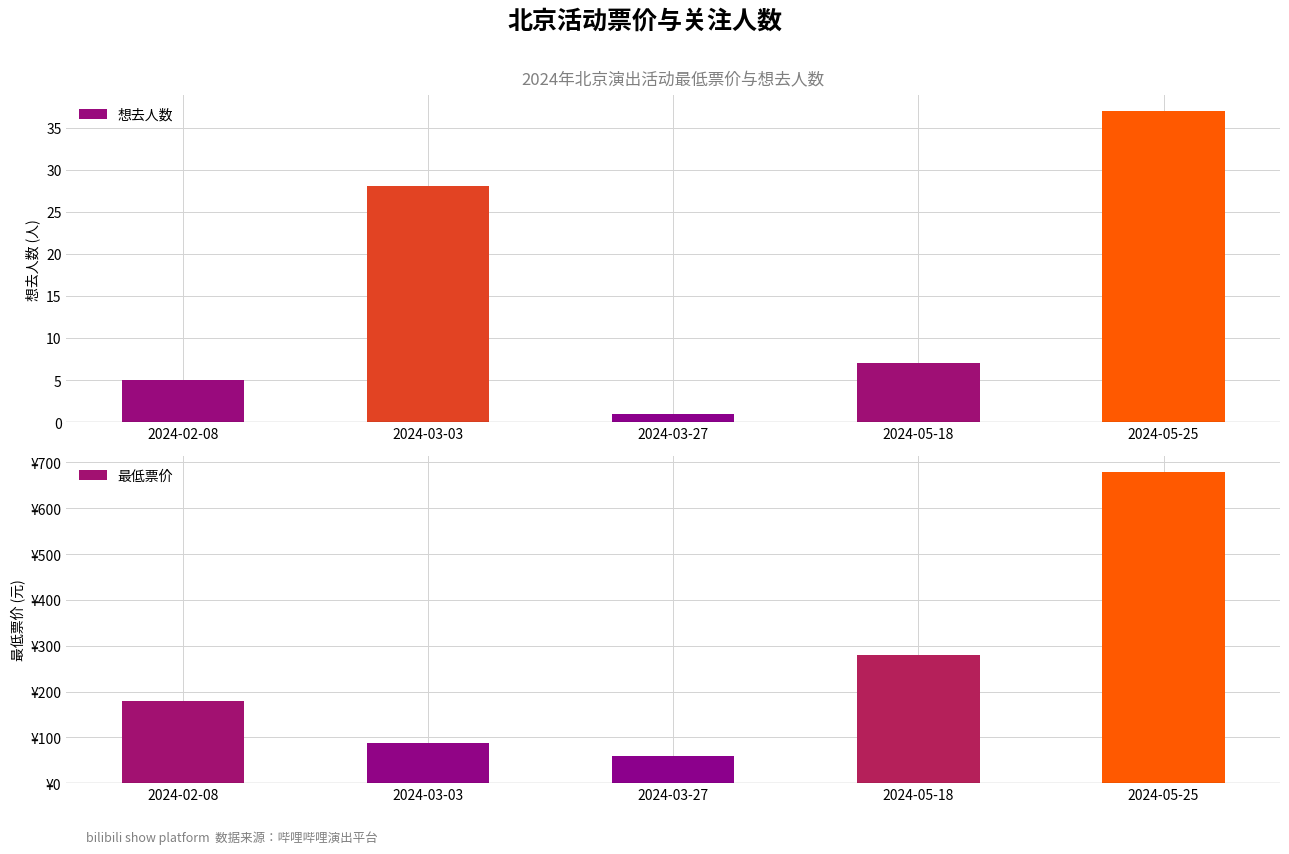

What are all the series names shown in the legend?

想去人数, 最低票价